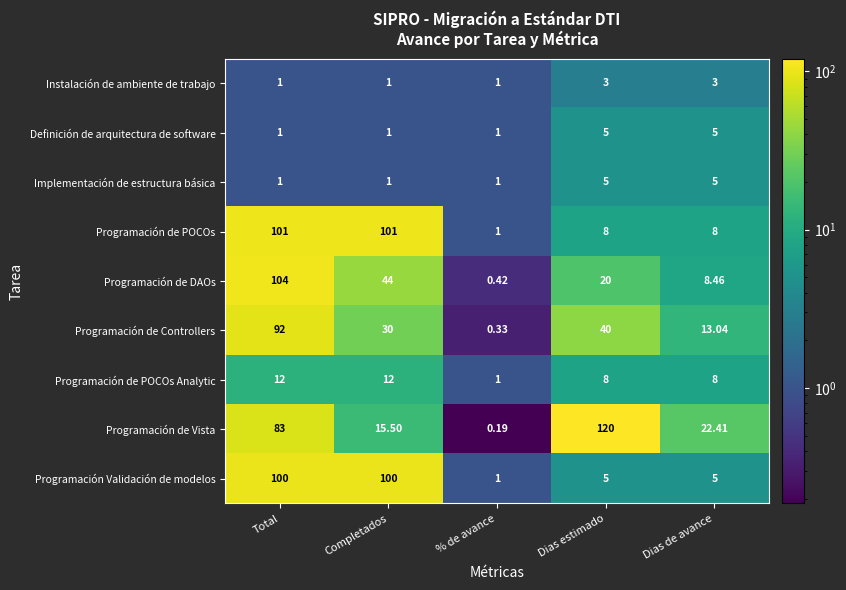

Which label corresponds to the largest value in the chart?

Dias estimado